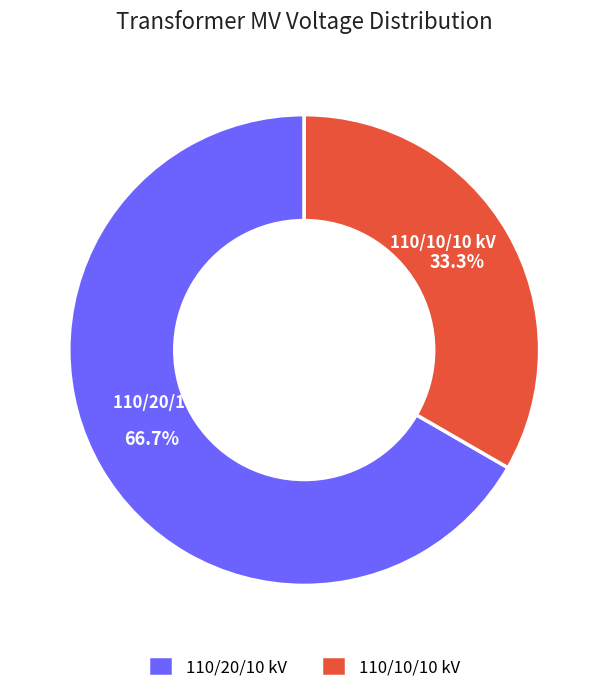

Which has a higher value, 110/20/10 kV or 110/10/10 kV?

110/20/10 kV